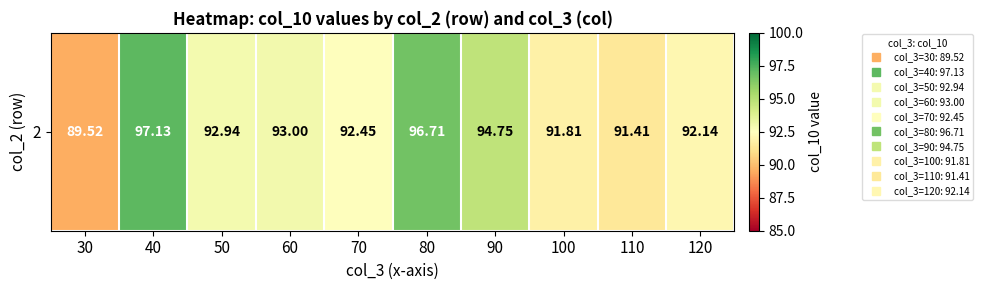

At which category does the chart reach its minimum across all series?

30